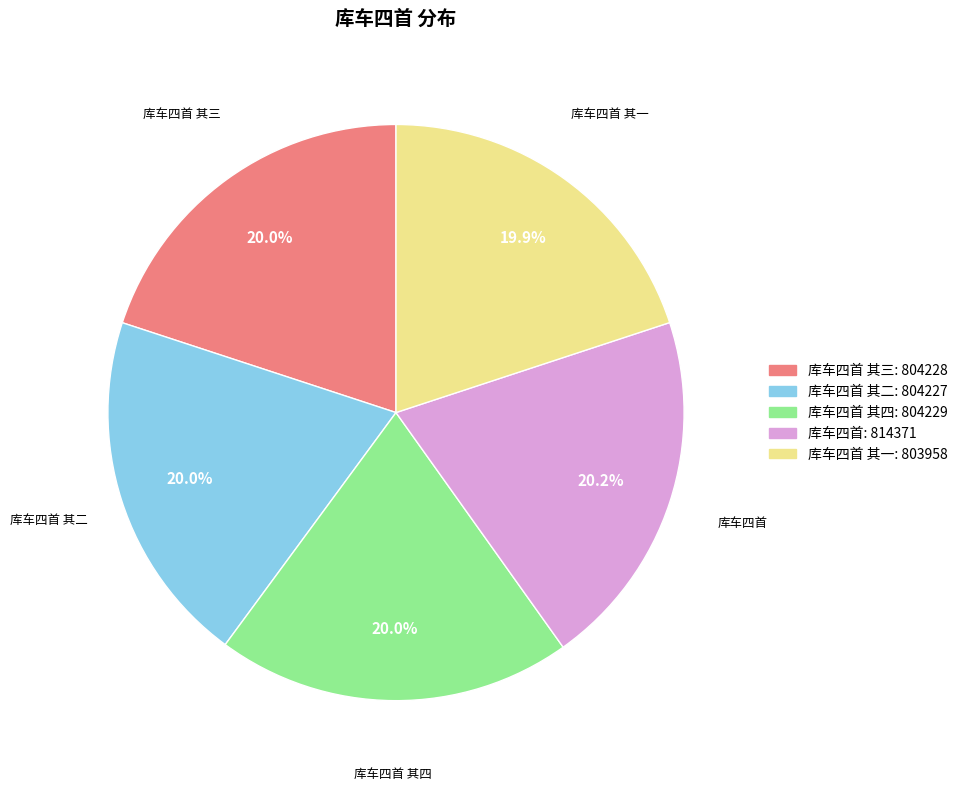

Do 库车四首 其三 and 库车四首 其二 together represent more than half of the pie?

No